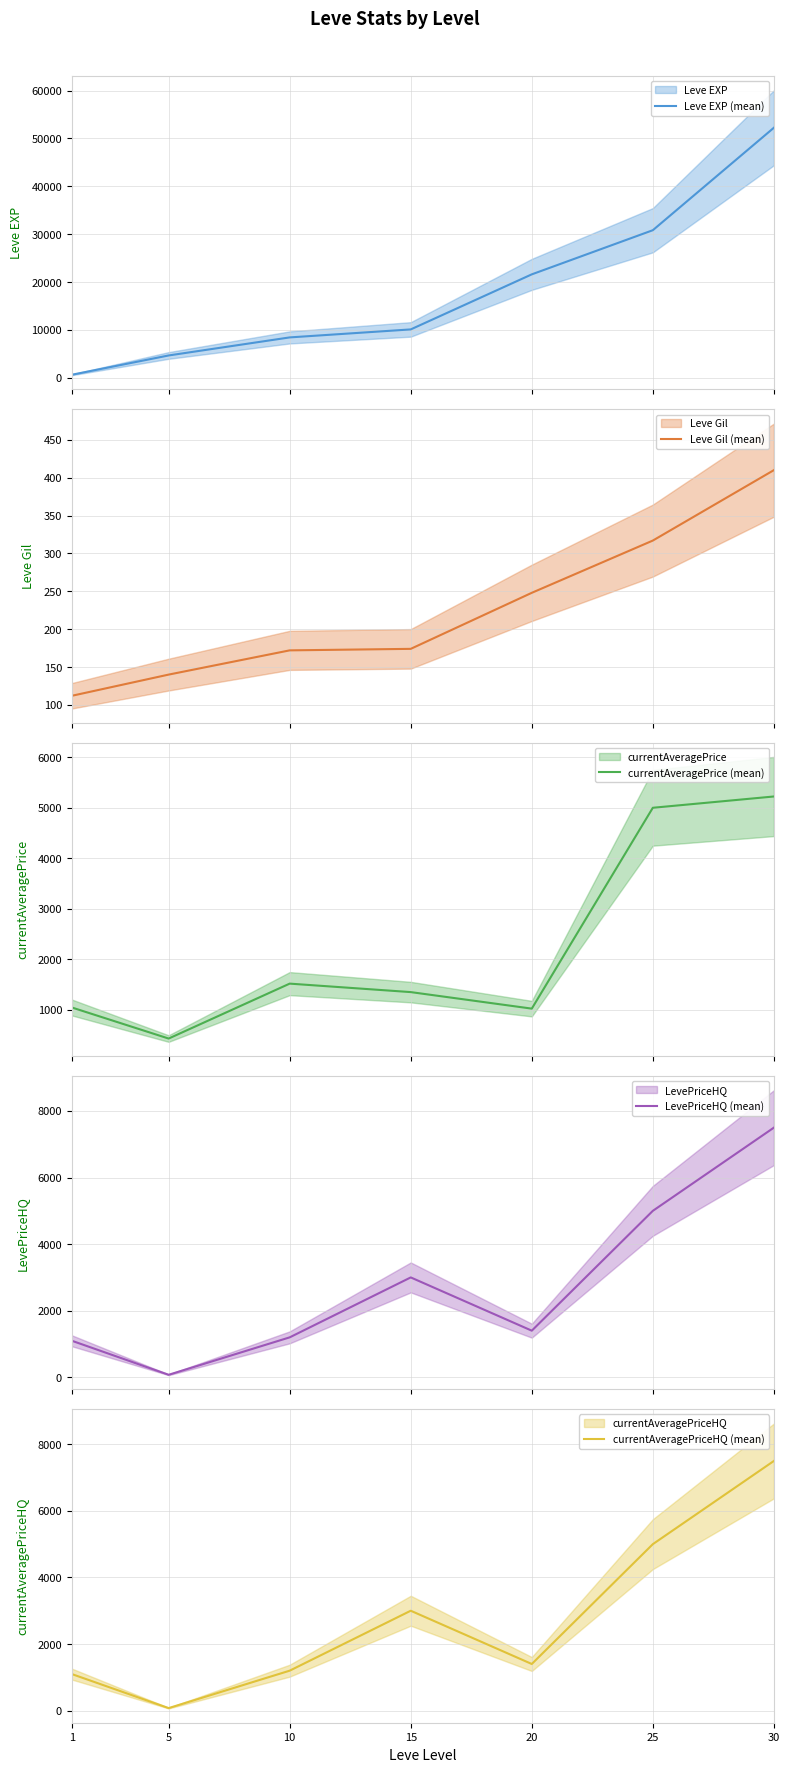

Where does the LevePriceHQ (mean) series first go above 1400?

15